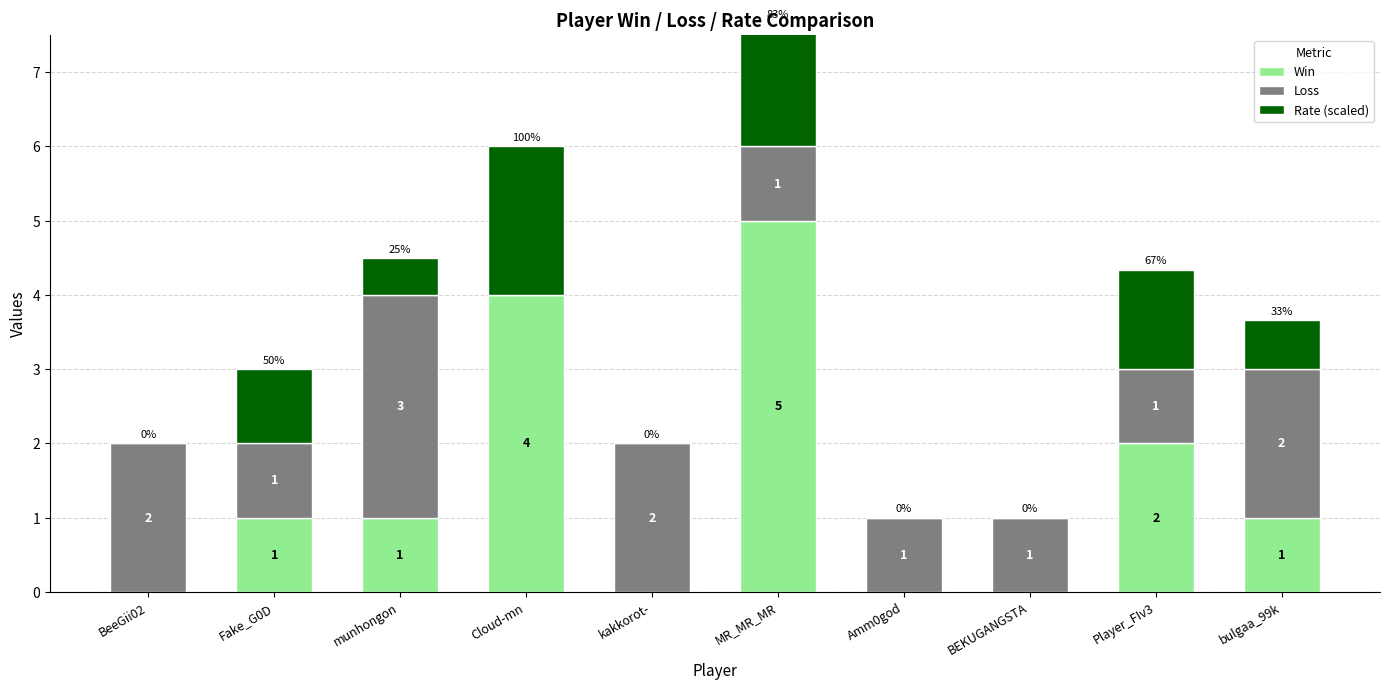

Reading left to right, transcribe all the data shown in this chart.

Win: 0.0	1.0	1.0	4.0	0.0	5.0	0.0	0.0	2.0	1.0
Loss: 2.0	1.0	3.0	0.0	2.0	1.0	1.0	1.0	1.0	2.0
Rate (scaled): 0.0	1.0	0.5	2.0	0.0	1.7	0.0	0.0	1.3	0.7